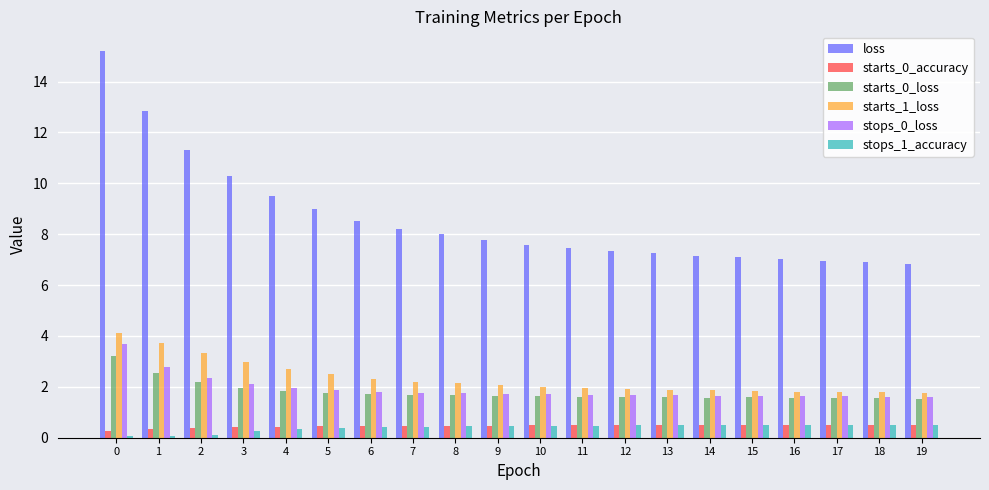

What is the average value of the stops_1_accuracy series?

0.4